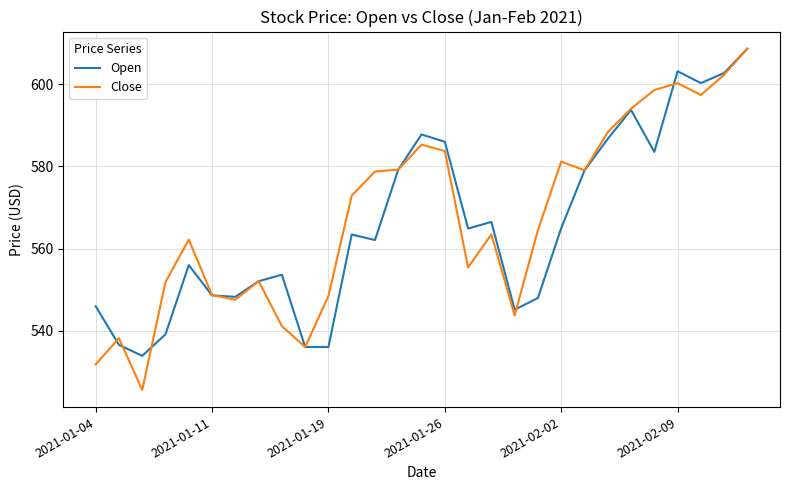

Which series has the widest spread of values?

Close